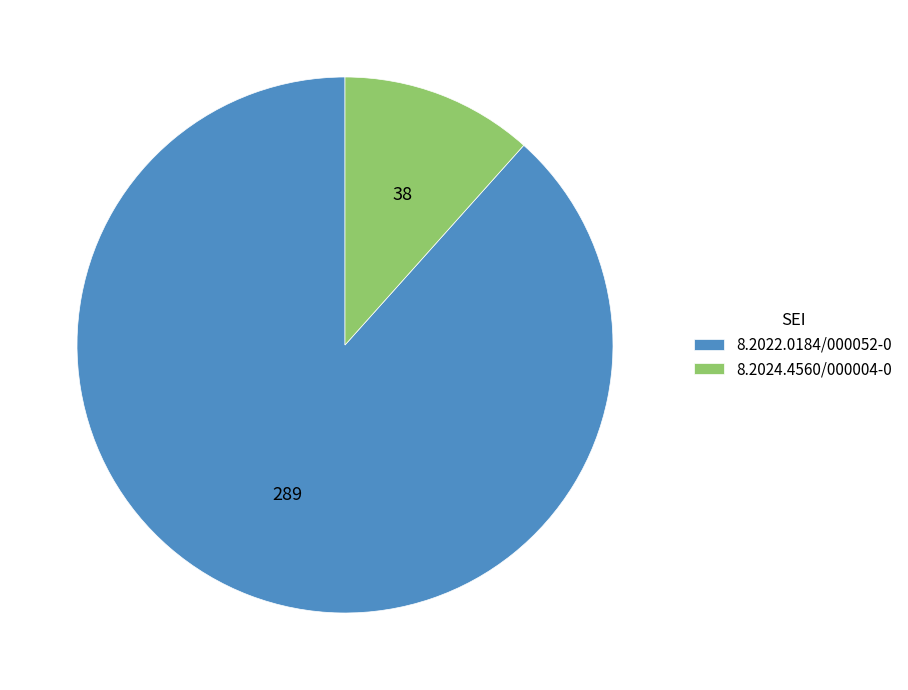

Does 8.2022.0184/000052-0 represent more than half of the total?

Yes